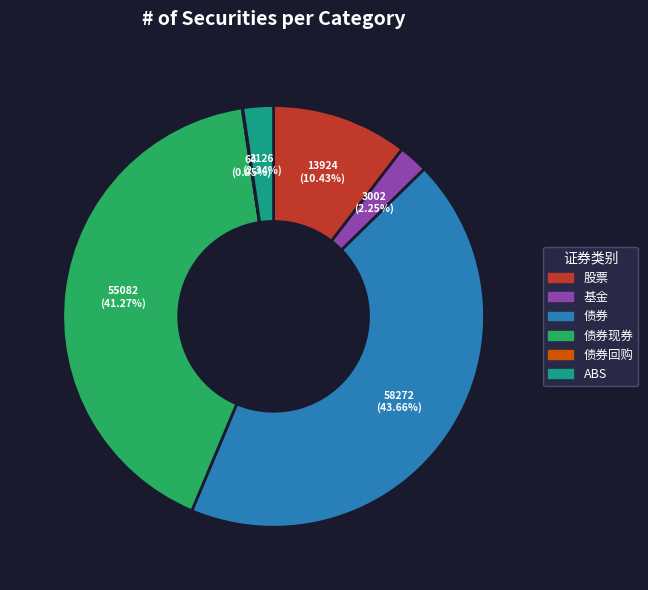

Which slice is the largest?

债券